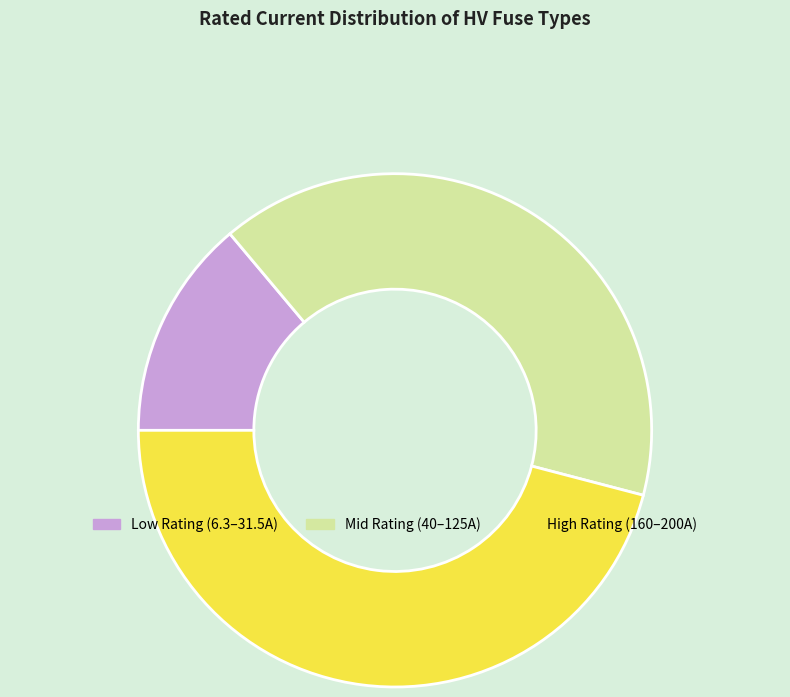

Is there a majority slice in this chart?

No